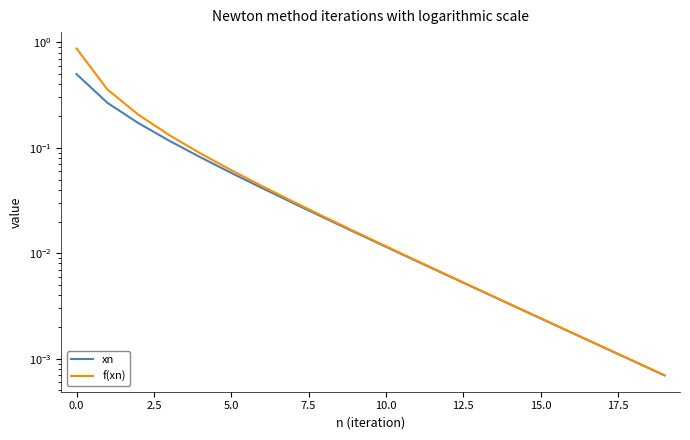

Which label corresponds to the smallest value in the chart?

19